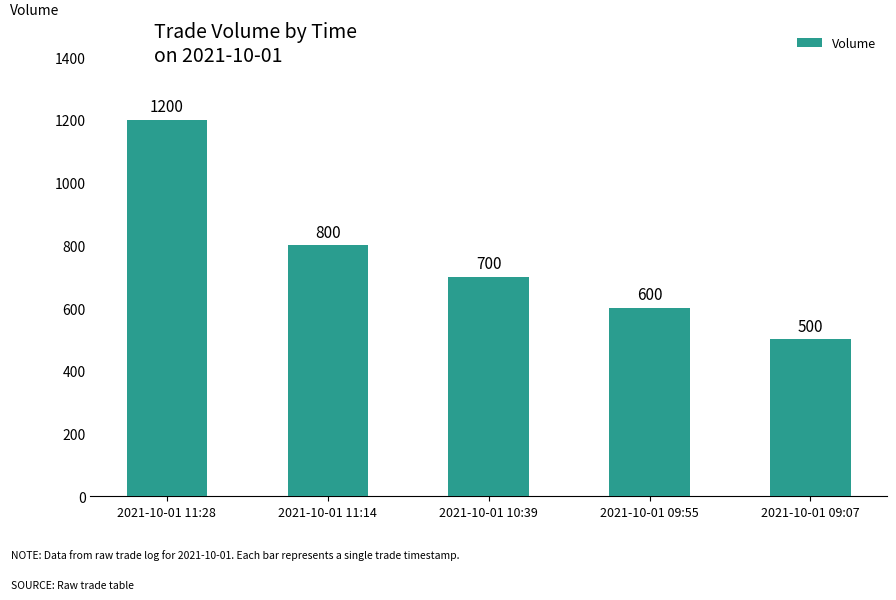

Is it true that the value at 2021-10-01 11:14 is 800?

True